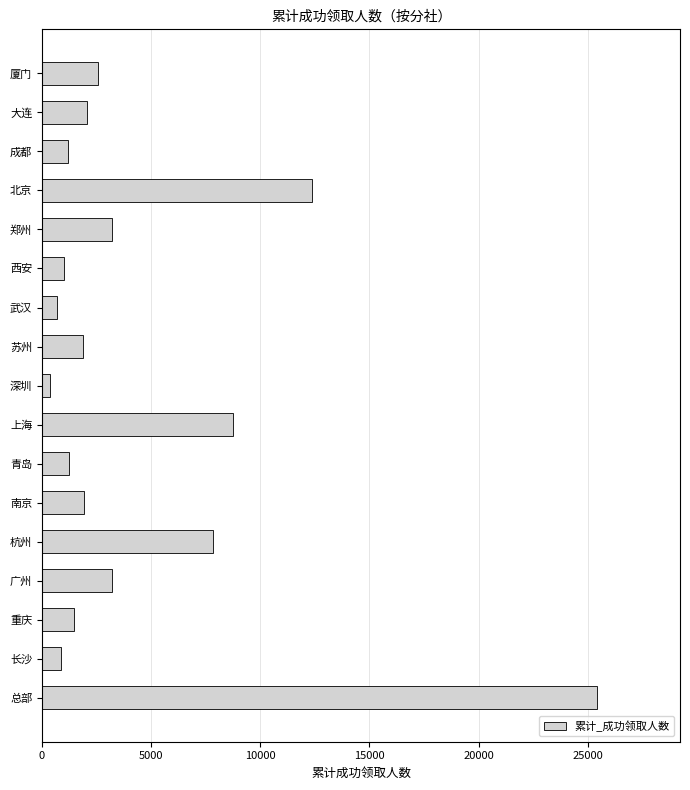

What is the average value?

4474